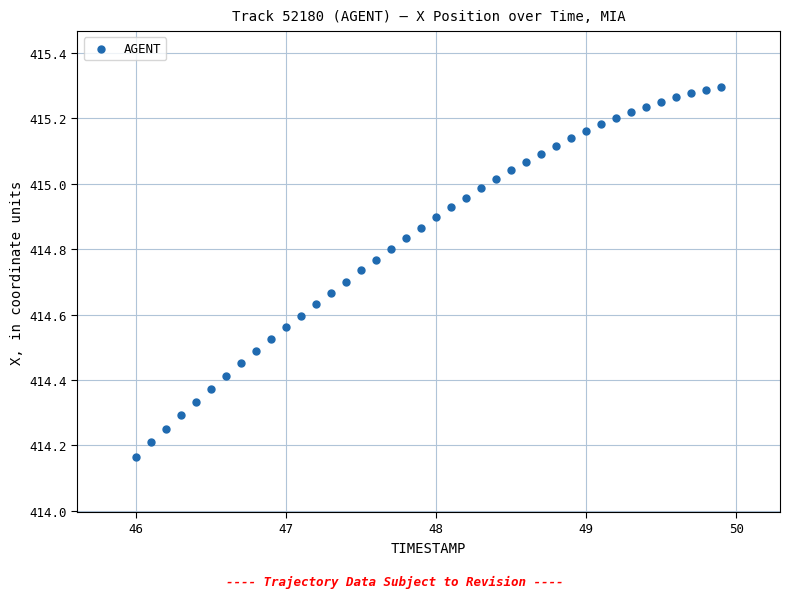

What is the range of X values (max minus min)?

3.9